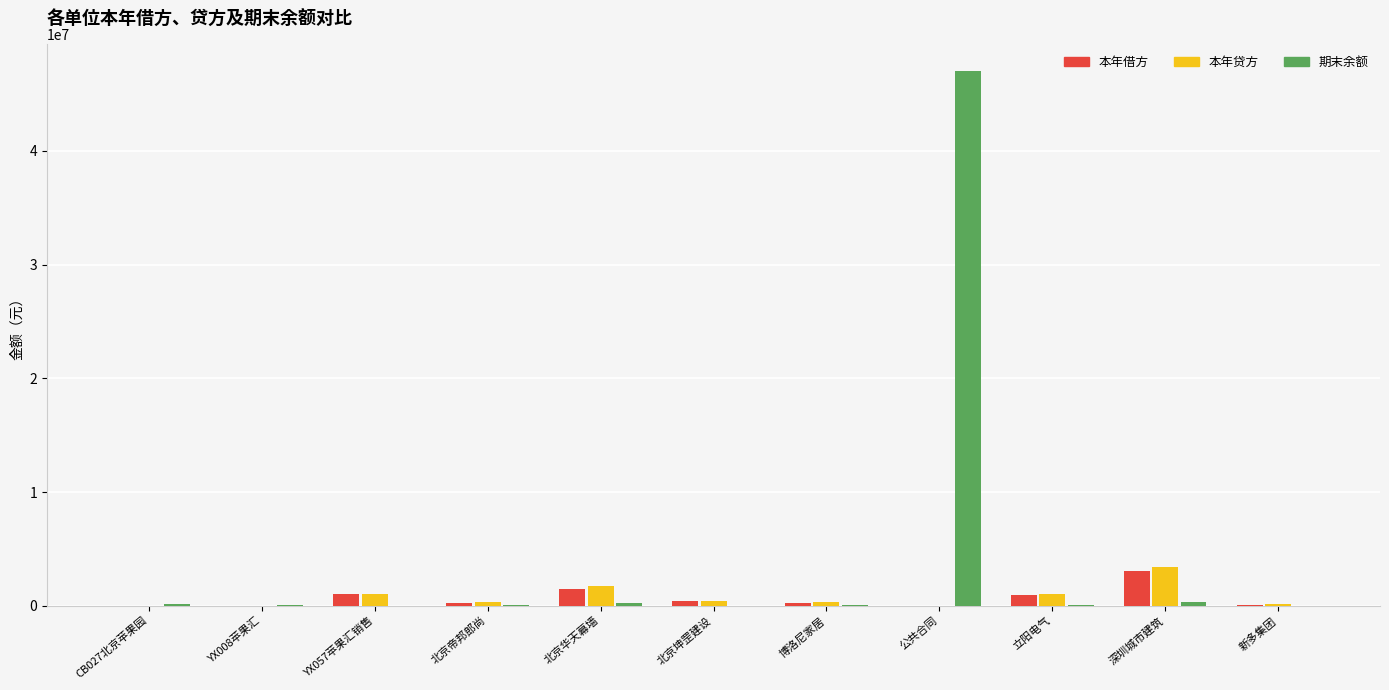

What is the sum of all 期末余额 values?

48138848.2